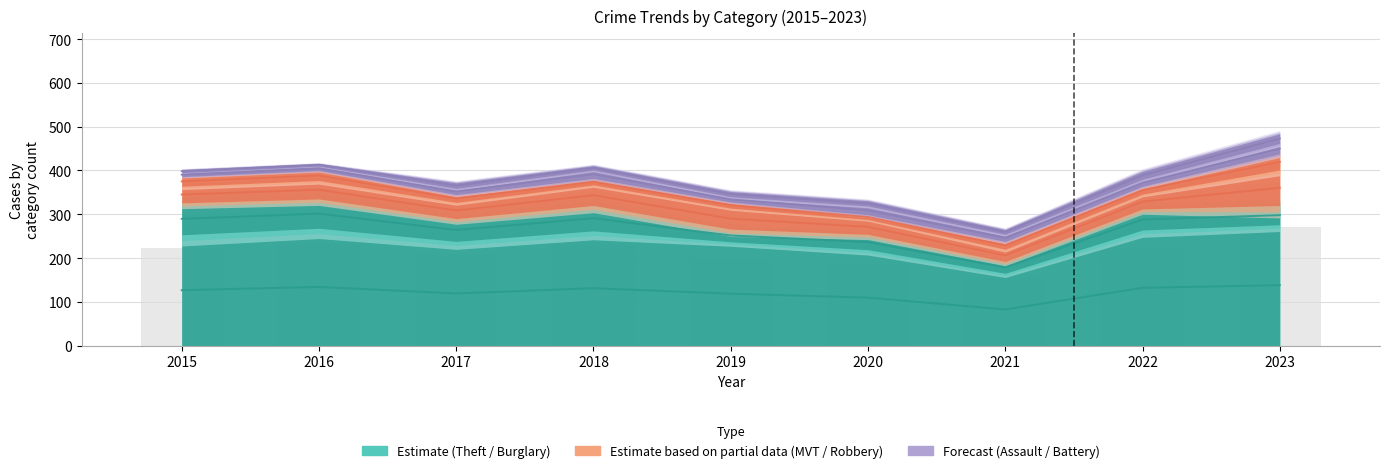

Count the number of categories in the chart.

9